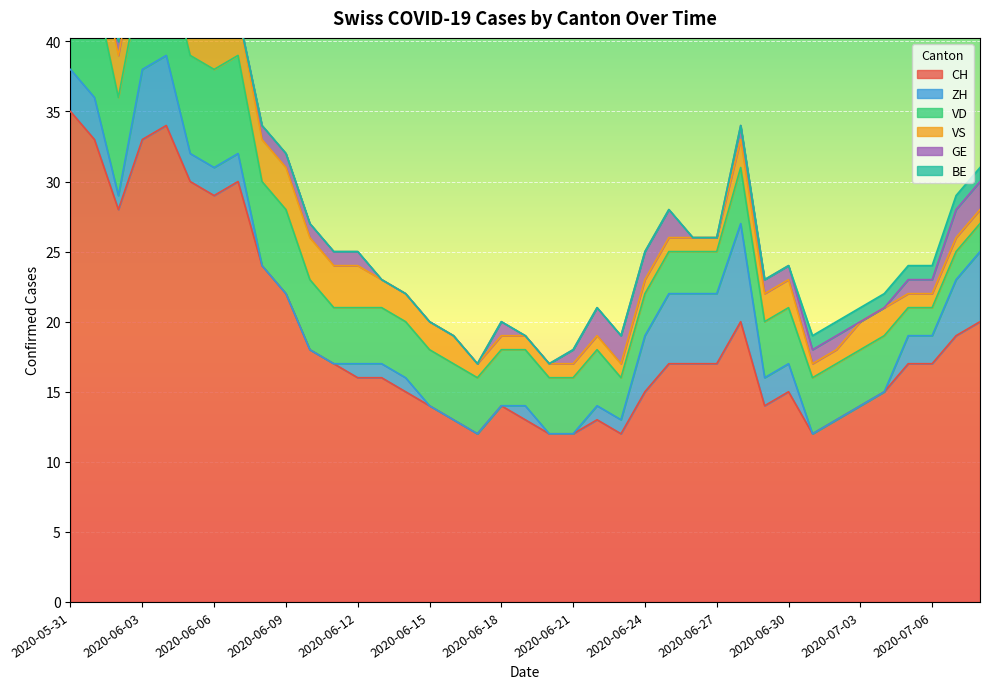

Is it true that BE equals 1 at 2020-07-04?

False